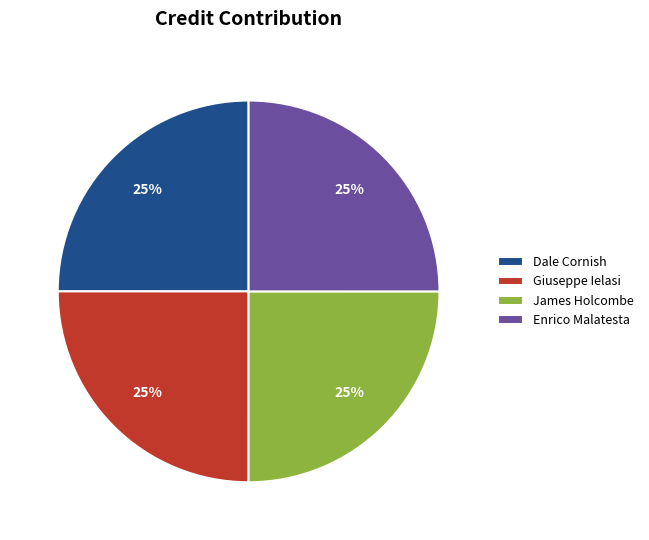

Does Giuseppe Ielasi account for over 50% of the chart?

No